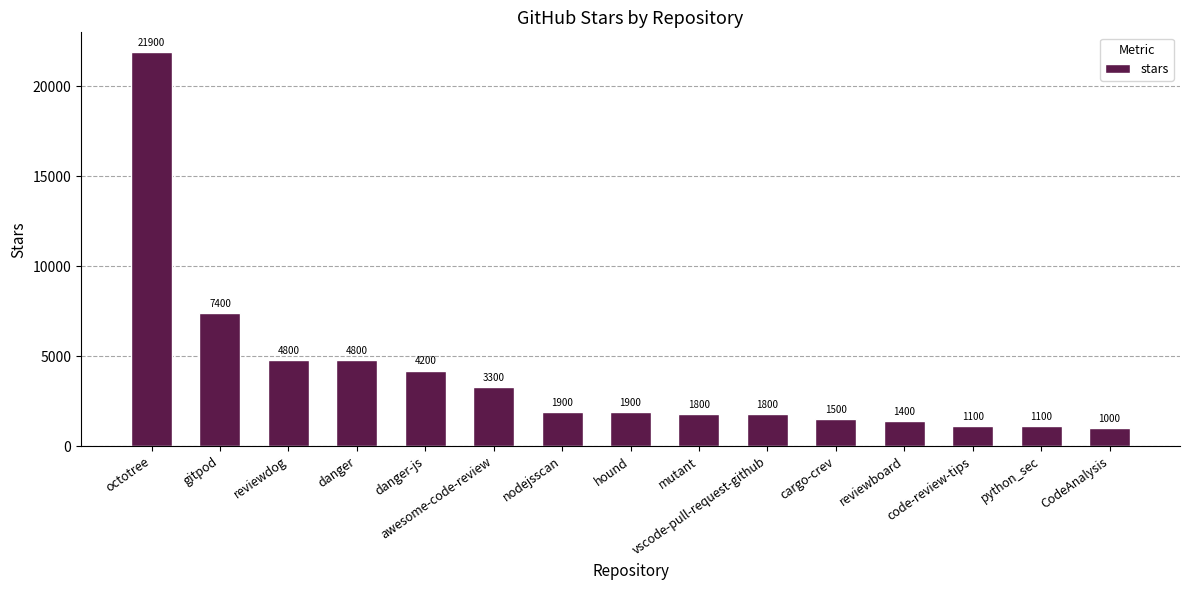

How many distinct data groups are displayed?

1